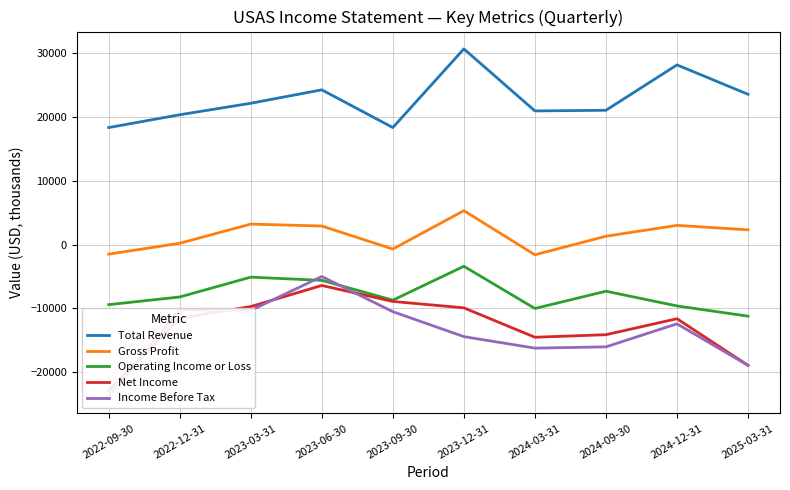

Reading left to right, list all the values displayed in this chart.

Total Revenue: 2022-09-30=18300	2022-12-31=20300	2023-03-31=22100	2023-06-30=24200	2023-09-30=18300	2023-12-31=30600	2024-03-31=20900	2024-09-30=21000	2024-12-31=28100	2025-03-31=23500
Gross Profit: 2022-09-30=-1500	2022-12-31=200	2023-03-31=3200	2023-06-30=2900	2023-09-30=-700	2023-12-31=5300	2024-03-31=-1600	2024-09-30=1300	2024-12-31=3000	2025-03-31=2300
Operating Income or Loss: 2022-09-30=-9400	2022-12-31=-8200	2023-03-31=-5100	2023-06-30=-5600	2023-09-30=-8700	2023-12-31=-3400	2024-03-31=-10000	2024-09-30=-7300	2024-12-31=-9600	2025-03-31=-11200
Net Income: 2022-09-30=-22800	2022-12-31=-11500	2023-03-31=-9700	2023-06-30=-6400	2023-09-30=-8900	2023-12-31=-9900	2024-03-31=-14500	2024-09-30=-14100	2024-12-31=-11600	2025-03-31=-18900
Income Before Tax: 2022-09-30=-23700	2022-12-31=-10200	2023-03-31=-10300	2023-06-30=-5000	2023-09-30=-10500	2023-12-31=-14400	2024-03-31=-16200	2024-09-30=-16000	2024-12-31=-12400	2025-03-31=-18900